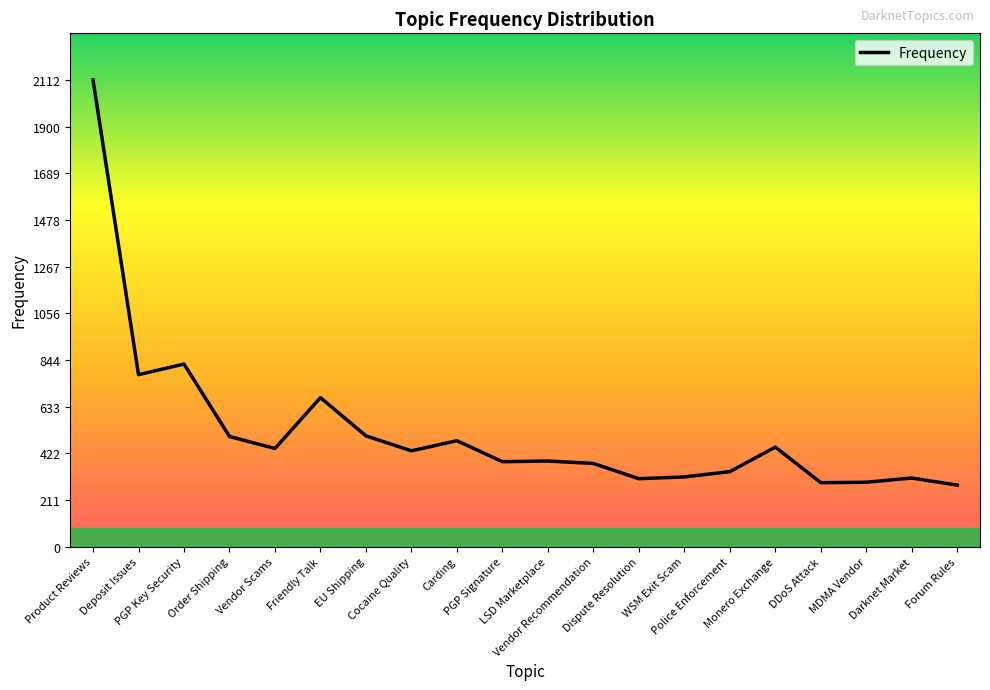

At which category does the data reach its first local peak?

PGP Key Security